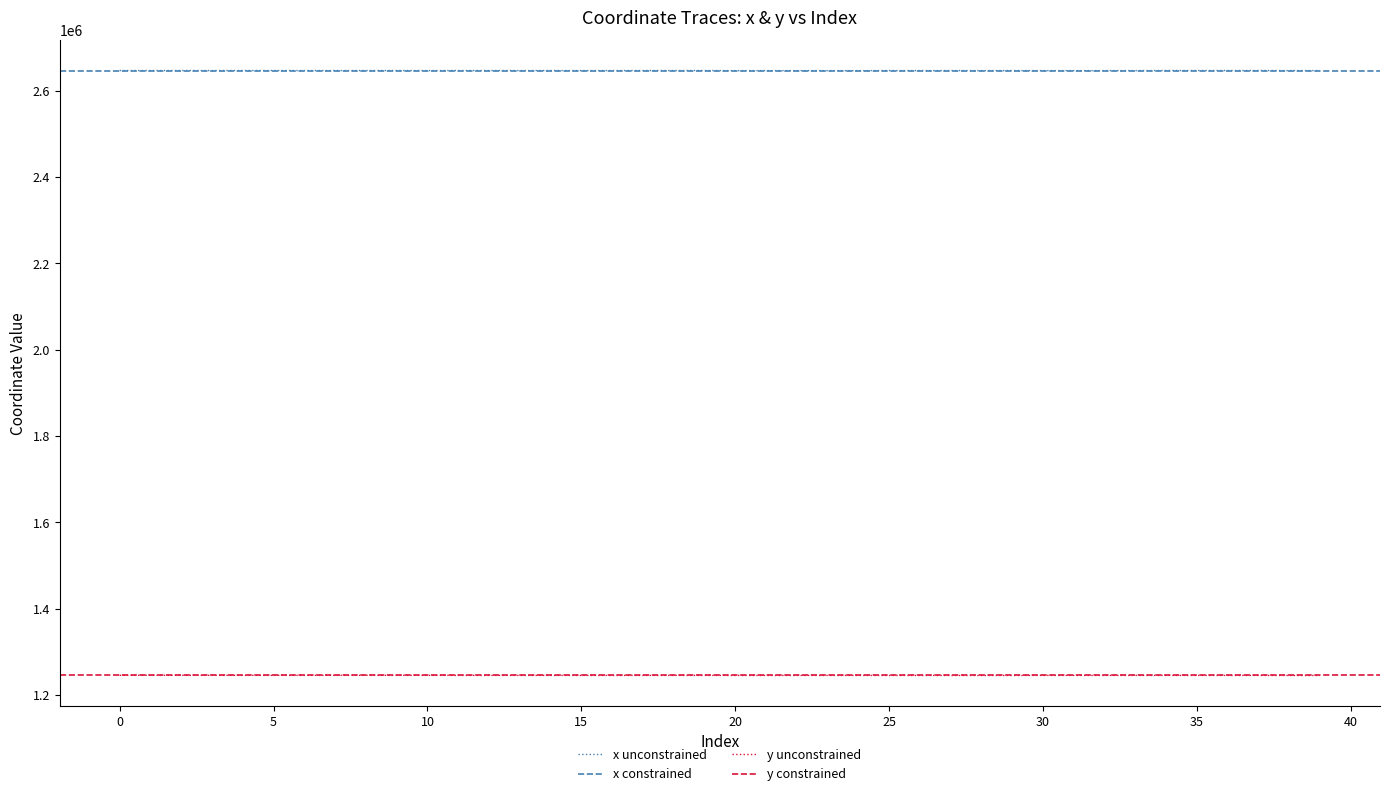

Is the value of y at 9 greater than the value of x at 5?

No